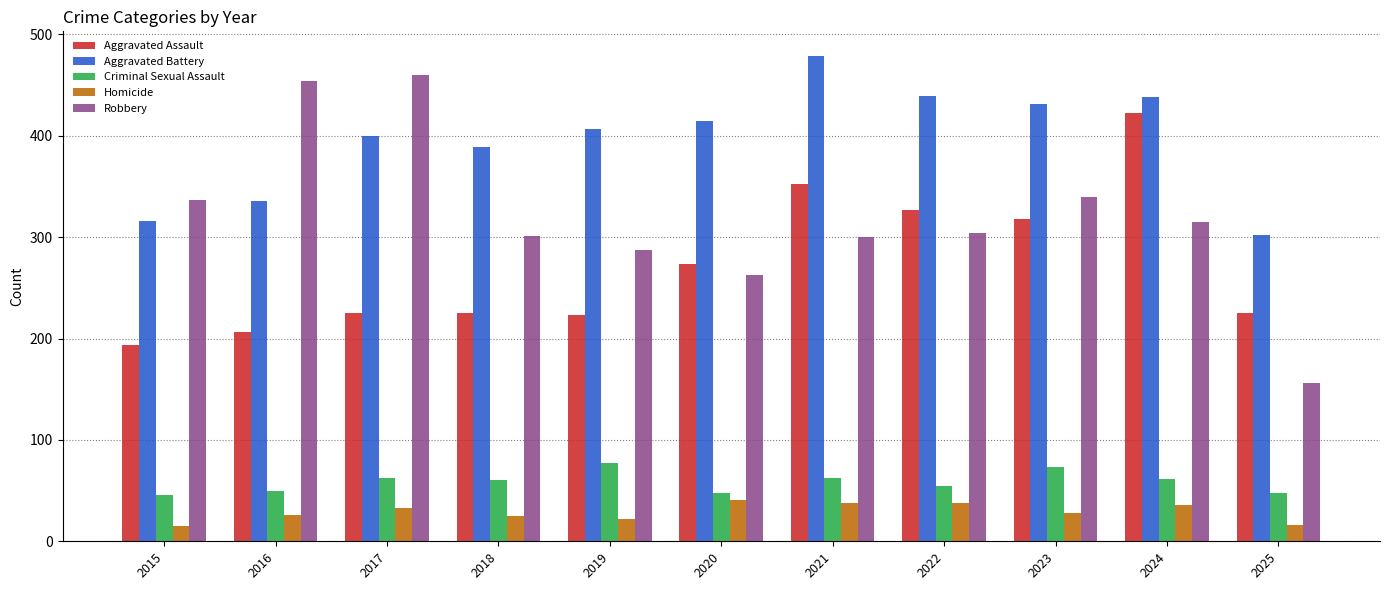

At which label does Aggravated Assault reach its minimum?

2015